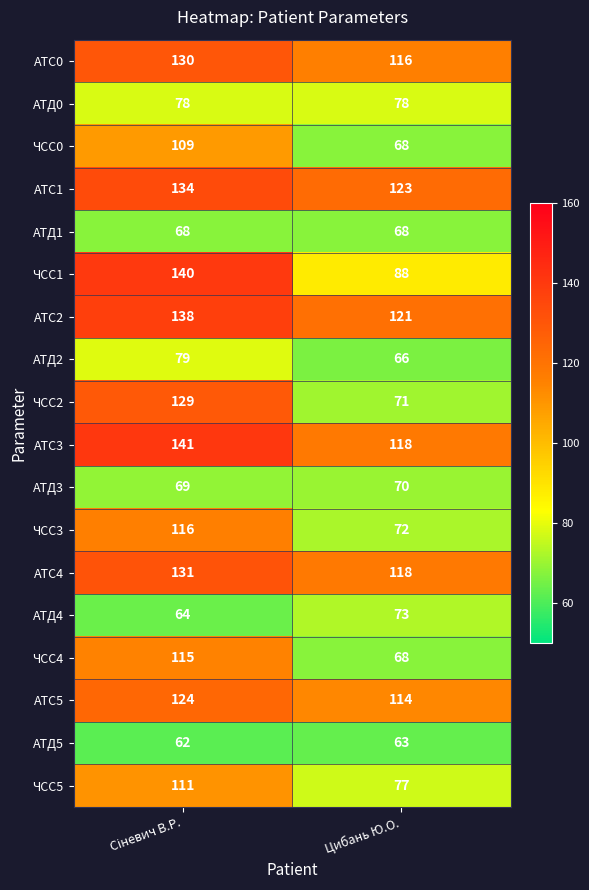

What is the approximate value of ЧСС4 at Цибань Ю.О.?

68